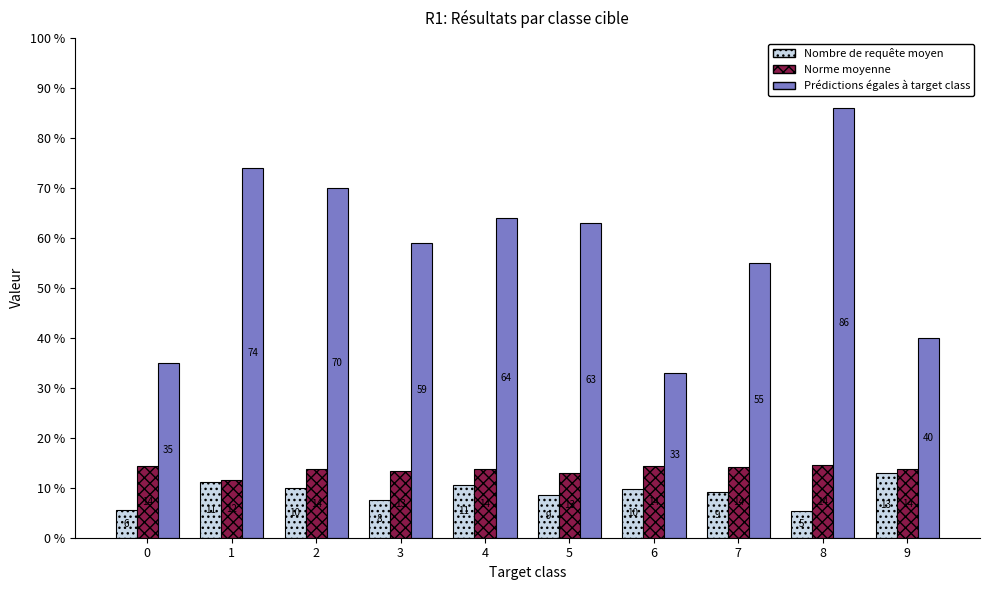

Is it true that Prédictions égales à target class equals 86.0 at 8?

True